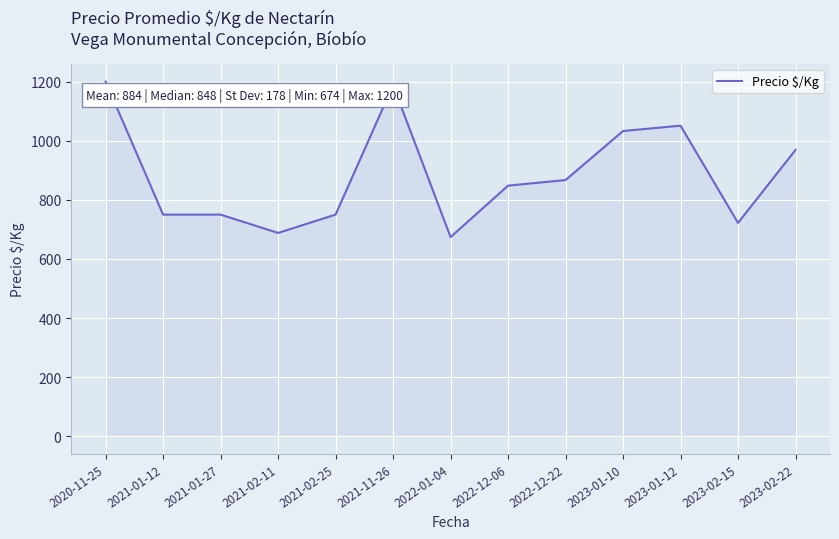

True or false: there are more than 0 points higher than both neighbors.

True